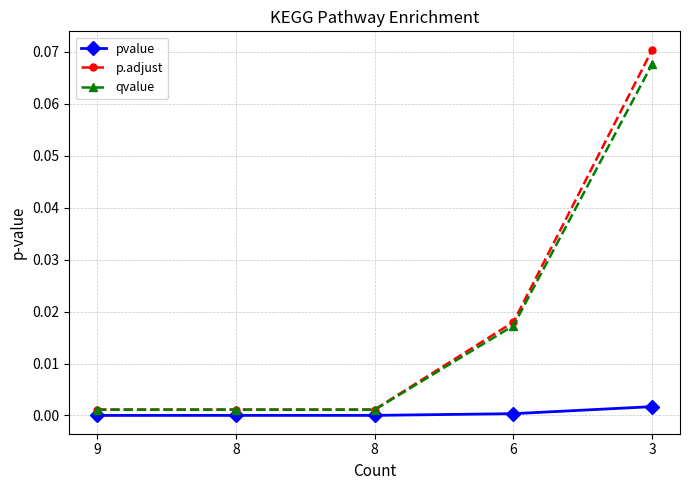

Between 9 and 8, which is larger?

8